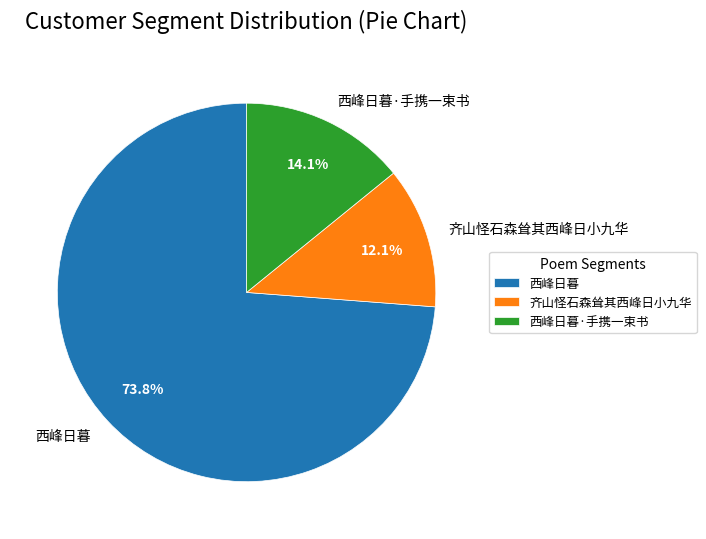

What is the majority slice?

西峰日暮